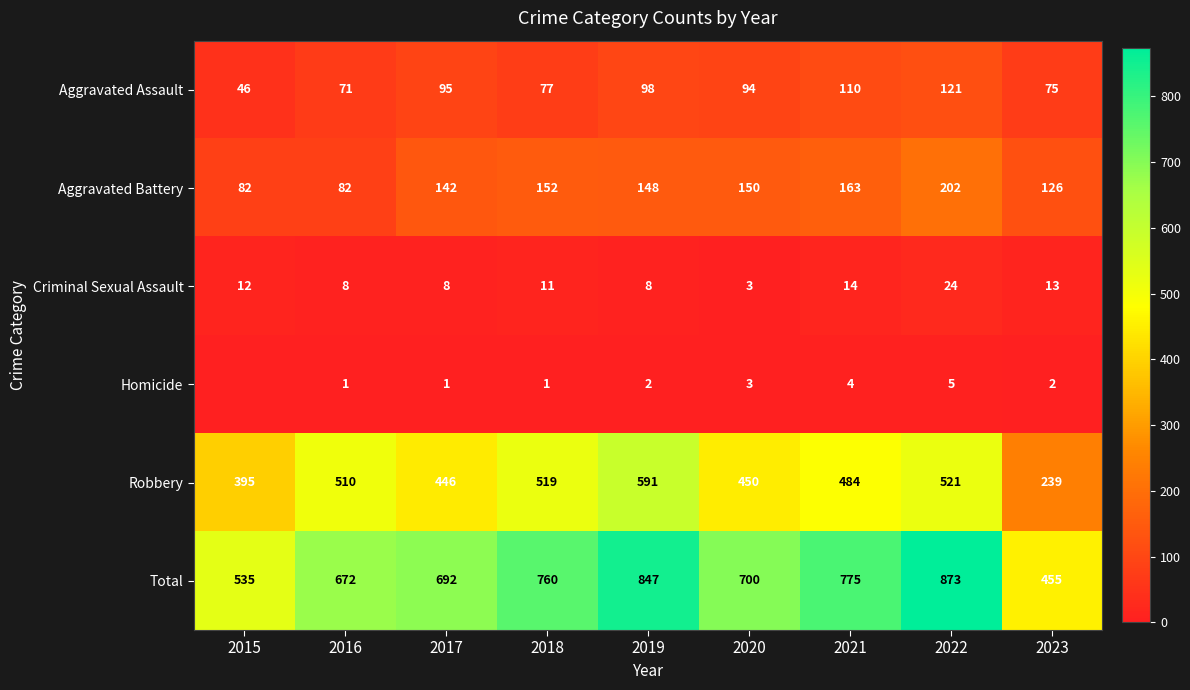

Read the Robbery value at 2022, to the nearest 5.

520